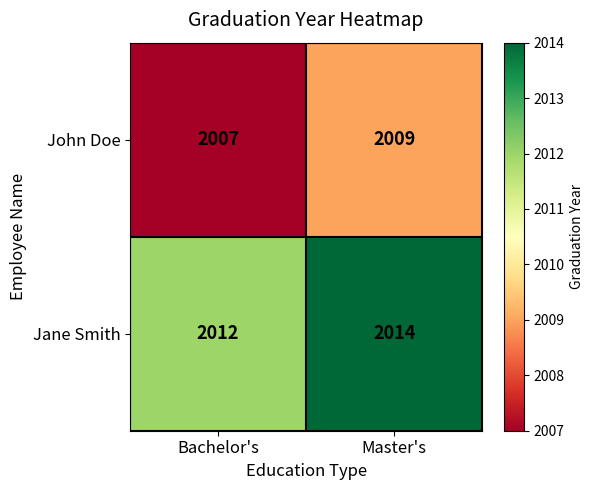

Reading right to left, extract all data points from this chart.

John Doe: 2009	2007
Jane Smith: 2014	2012